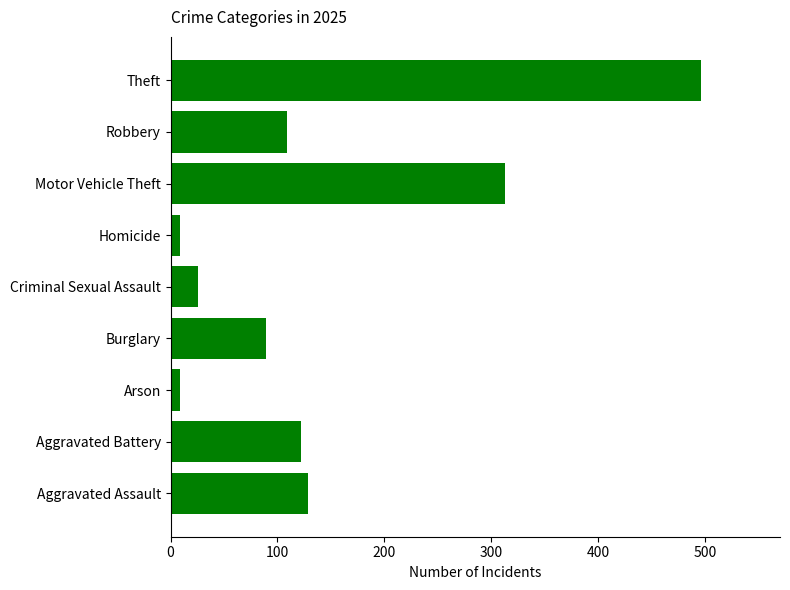

At which label is the value closest to 252?

Motor Vehicle Theft